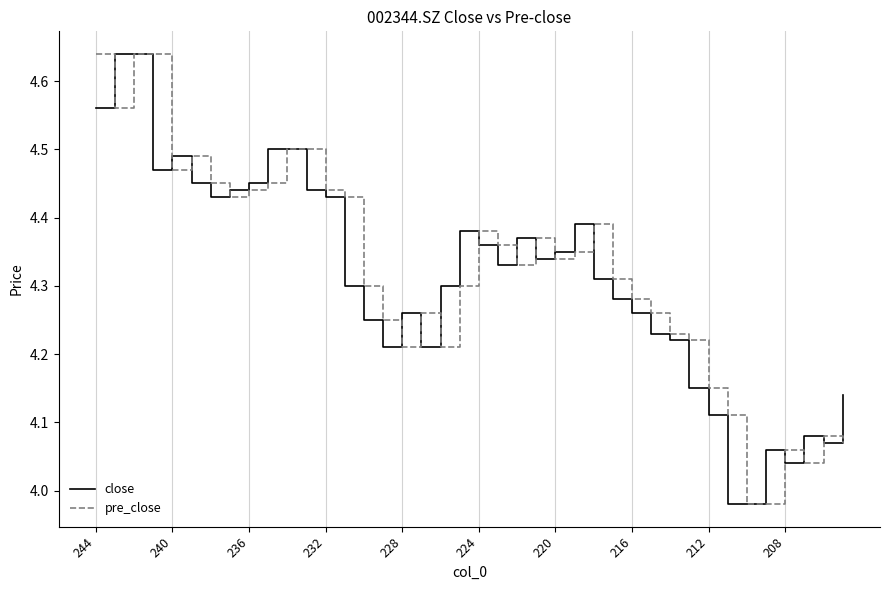

What are all the series names shown in the legend?

close, pre_close